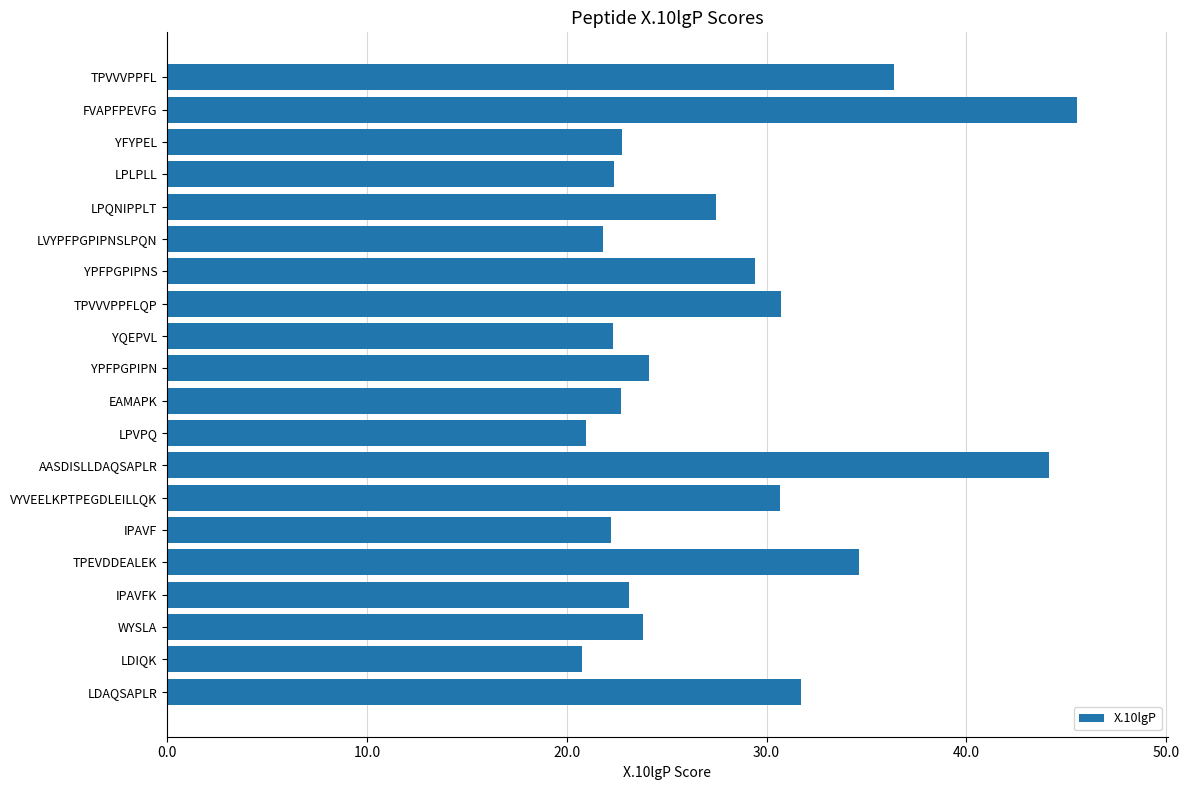

What is the minimum value shown in the chart?

20.8